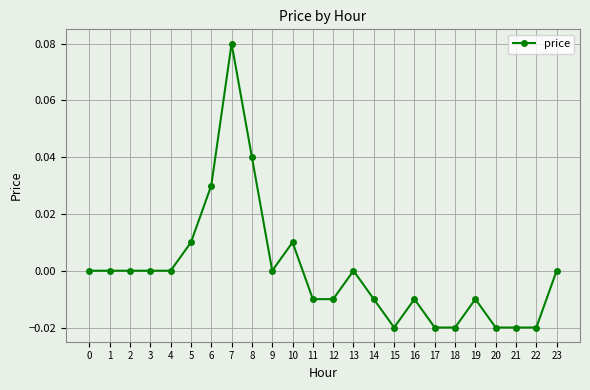

True or false: the data shows 0.0 at 2.

True